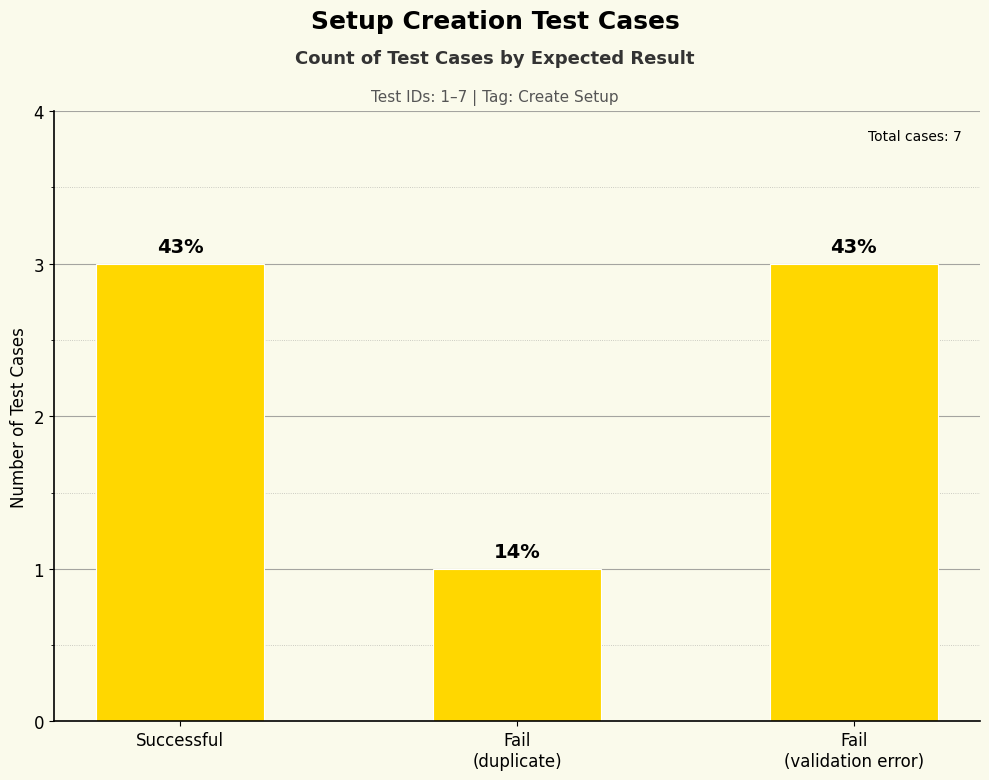

Reading right to left, transcribe all the data shown in this chart.

Fail
(validation error)=3	Fail
(duplicate)=1	Successful=3